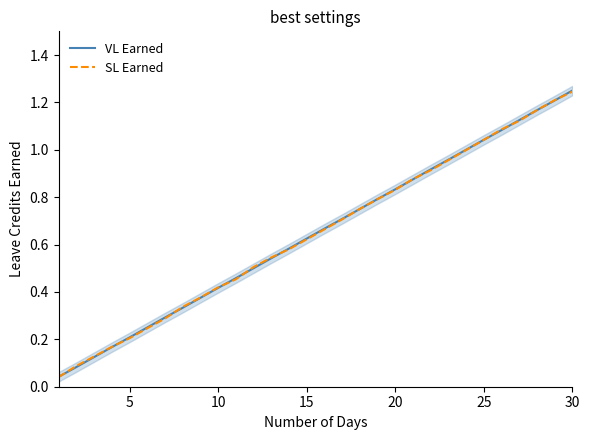

What is the maximum value for SL Earned?

1.2